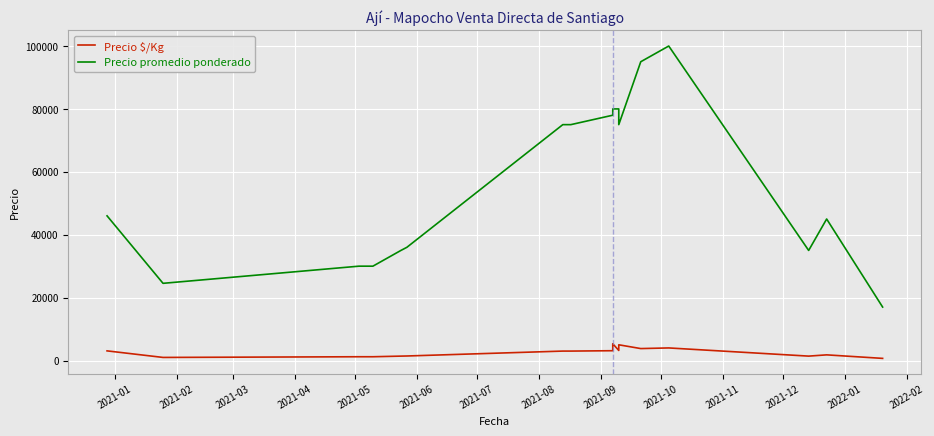

True or false: Precio $/Kg and Precio promedio ponderado intersect in this chart.

False